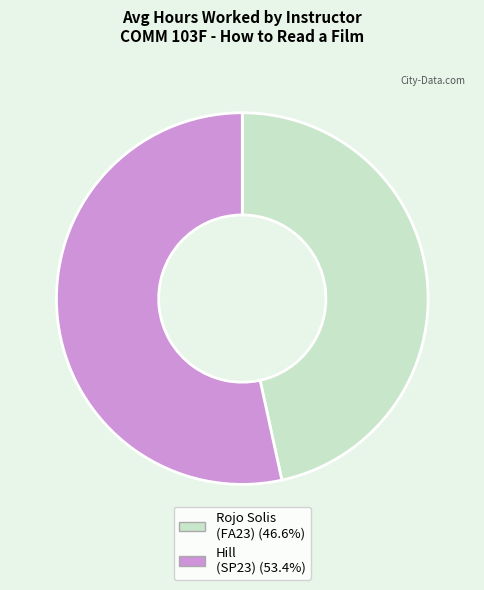

Is there a majority slice in this chart?

Yes